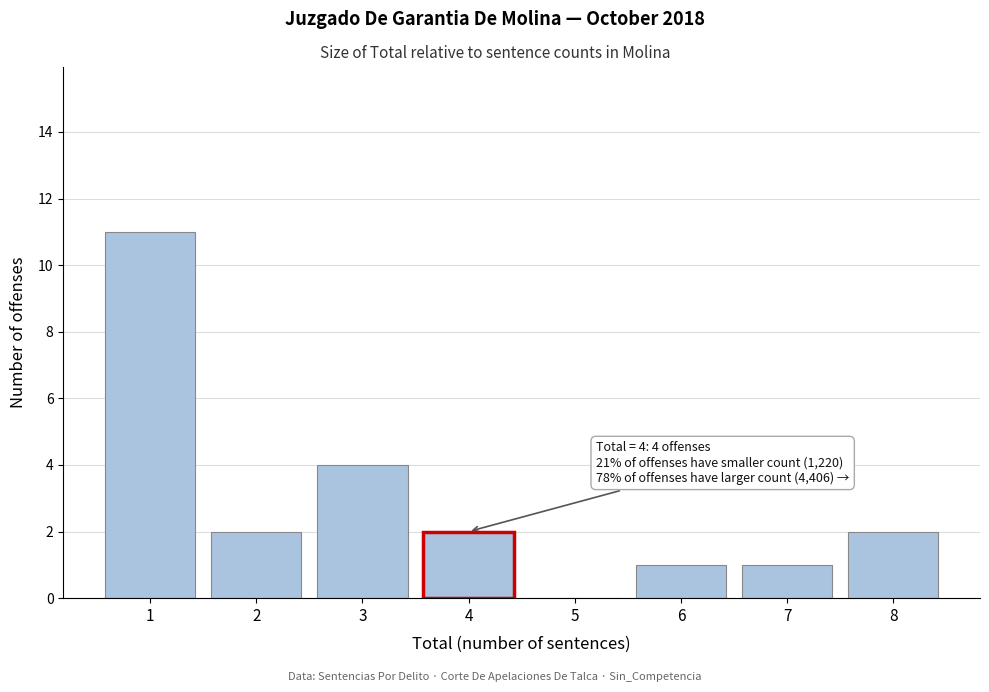

Reading left to right, what are all the values shown in this chart?

1=11	2=2	3=4	4=2	5=0	6=1	7=1	8=2